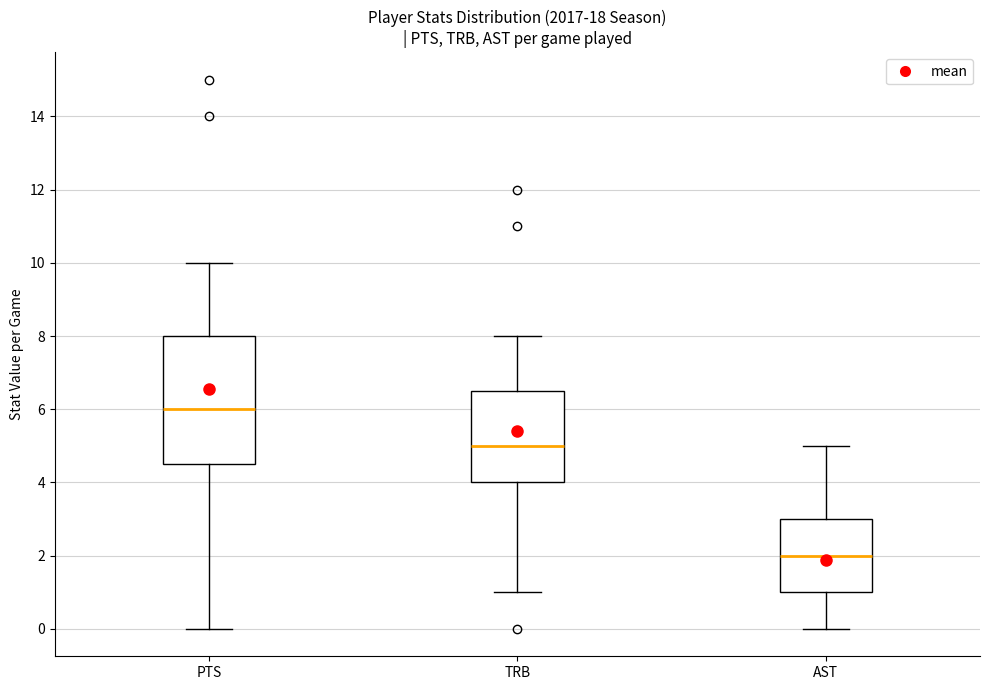

Where does the median line of the box for PTS sit on the y-axis? The values are not printed on the chart, so give them approximately, as read against the axis.

6.0